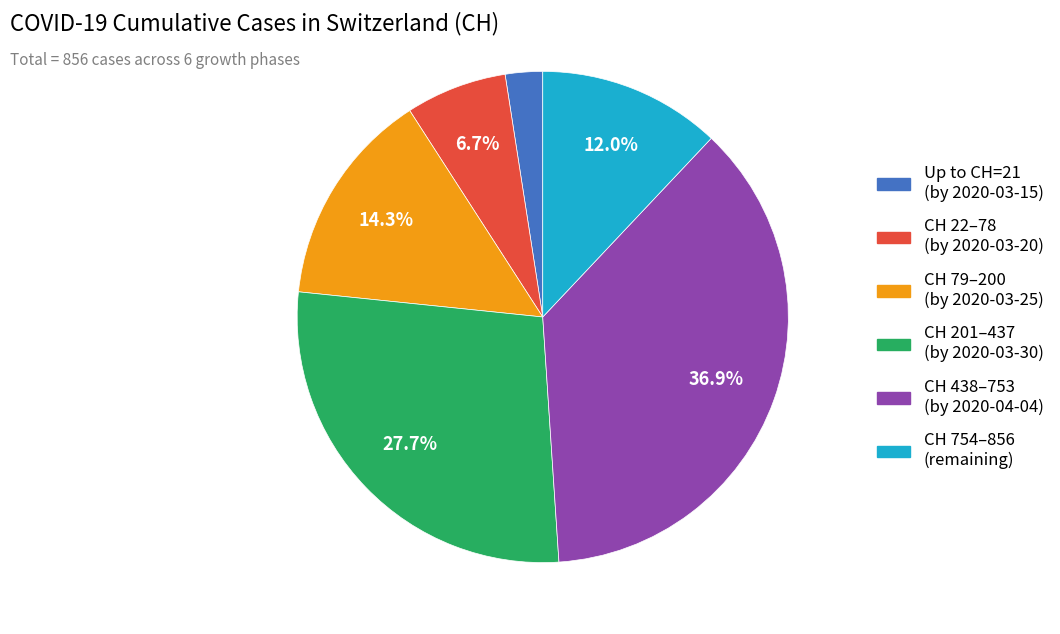

Does any single category account for the majority?

No